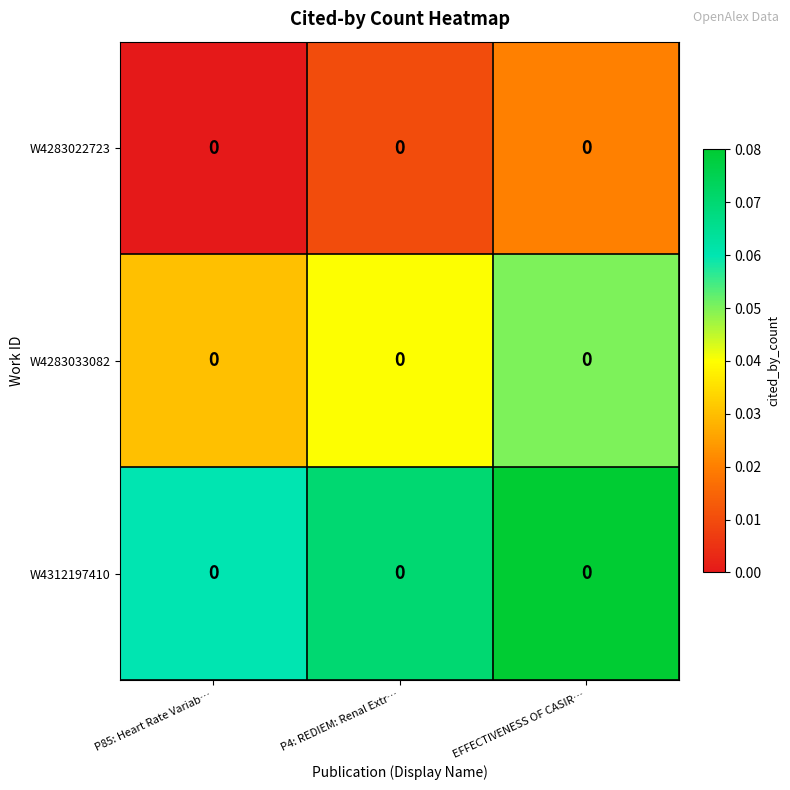

List the series in order of their peak value, highest first.

W4312197410, W4283033082, W4283022723